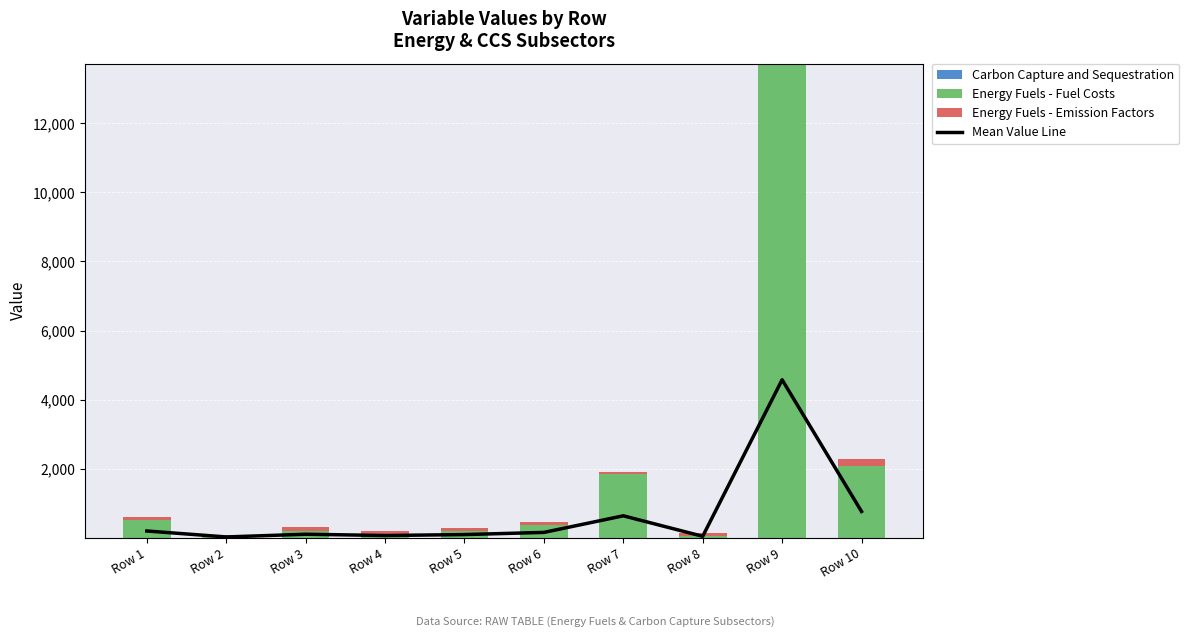

List the series in order of their peak value, lowest first.

Carbon Capture and Sequestration, Energy Fuels - Emission Factors, Mean Value Line, Energy Fuels - Fuel Costs